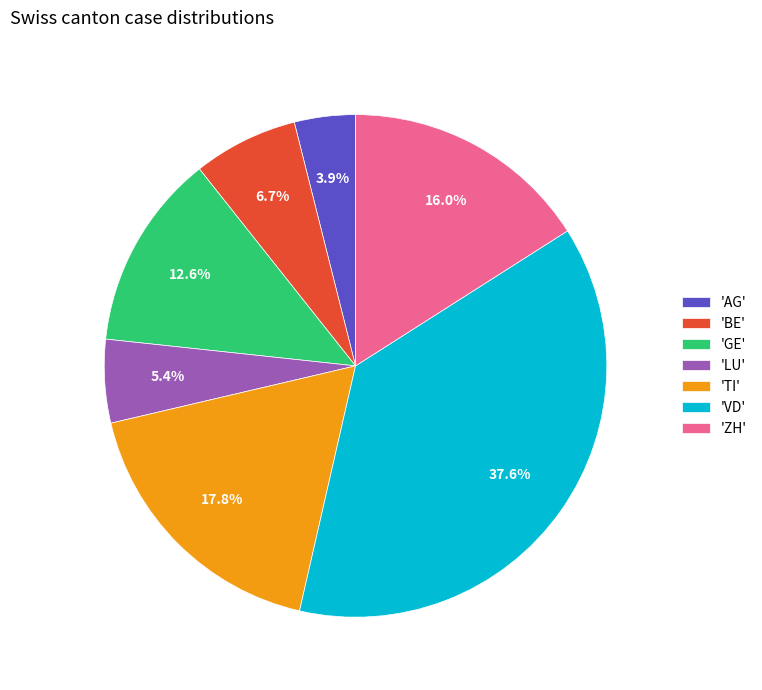

Rank the categories by value from lowest to highest.

'AG', 'LU', 'BE', 'GE', 'ZH', 'TI', 'VD'